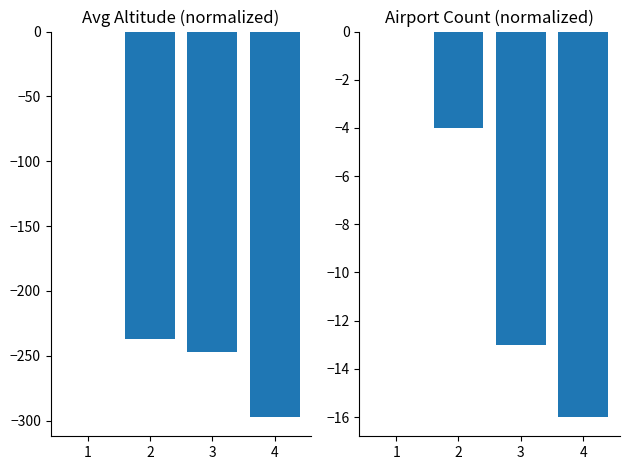

What is the difference between the second highest and minimum values in the Avg Altitude (normalized) series?

59.8